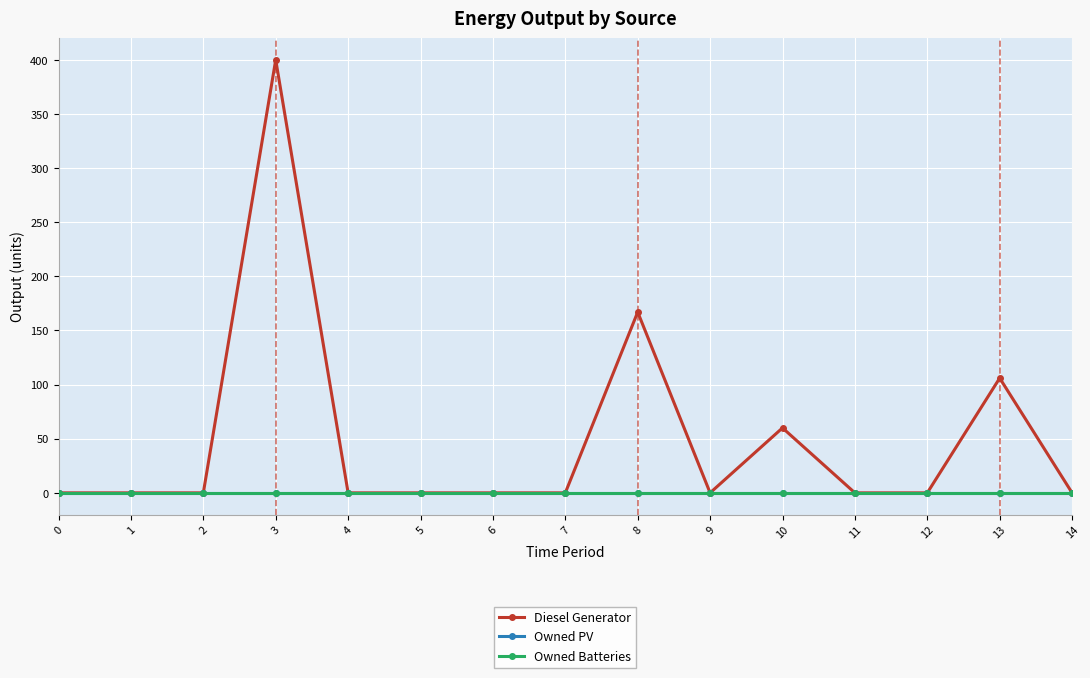

Does the chart have visible grid lines?

Yes